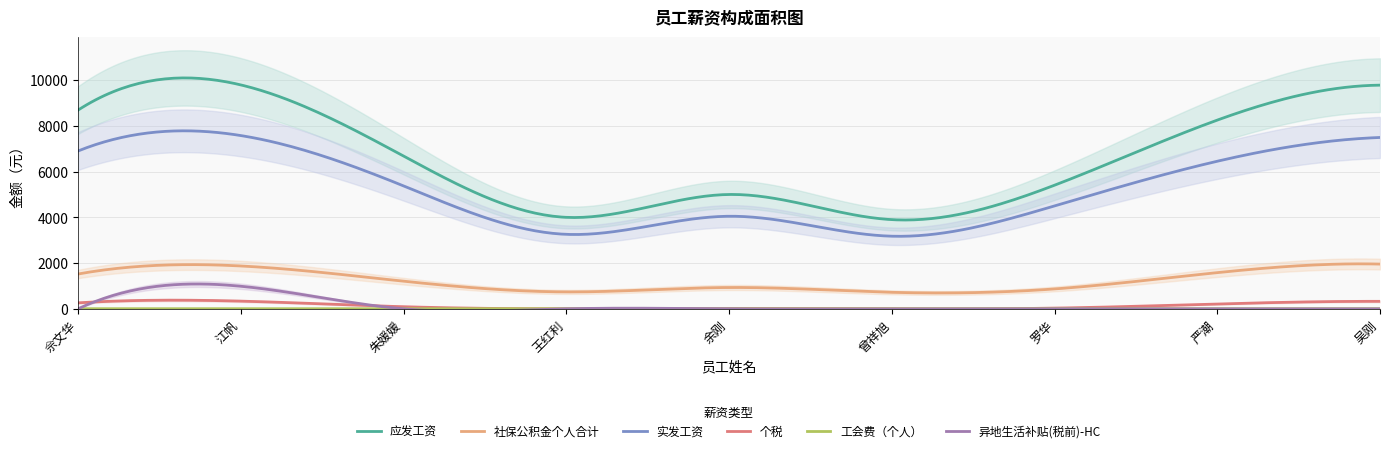

In 异地生活补贴(税前)-HC, how many points are higher than both neighbors (excluding endpoints)?

4